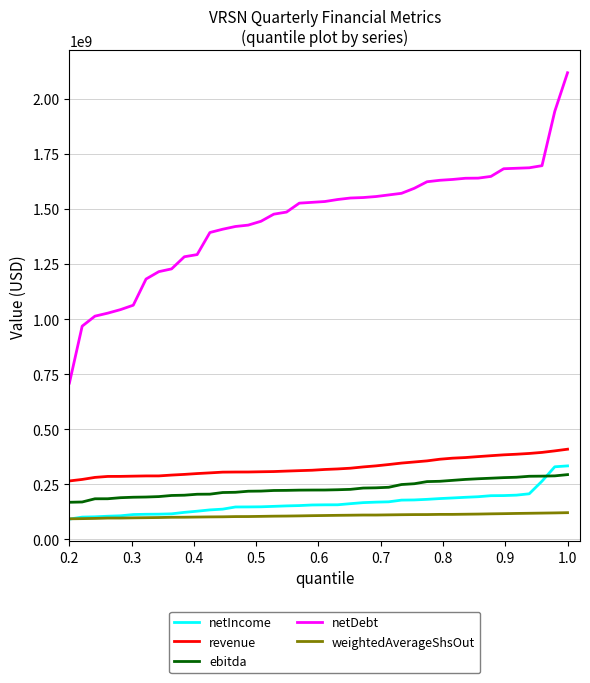

Which series has the largest total across all categories?

netDebt